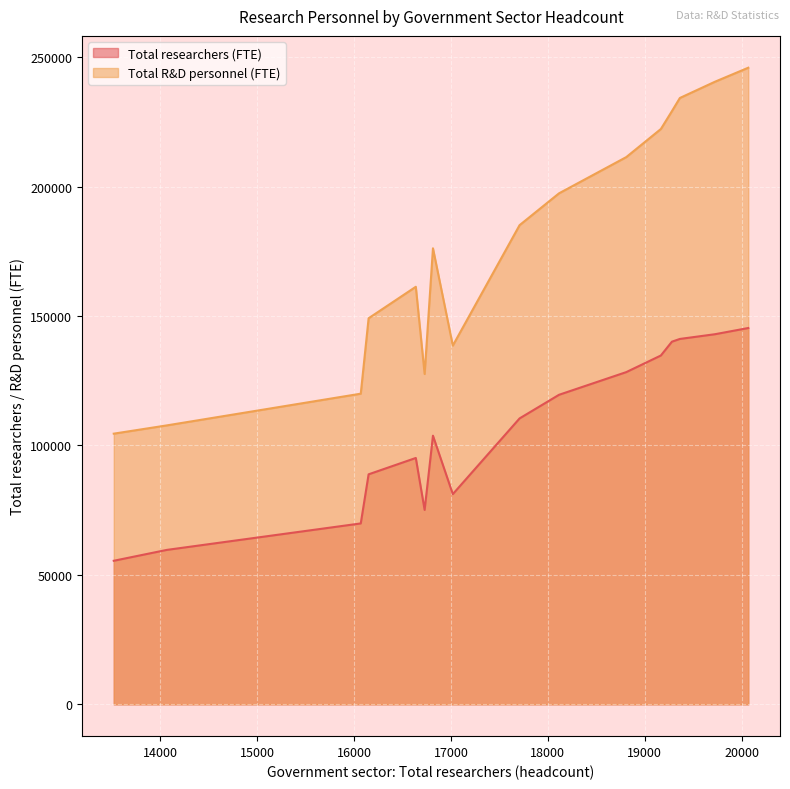

Rank the categories by Total researchers (FTE) value from highest to lowest.

15, 14, 13, 12, 11, 10, 9, 8, 7, 6, 5, 4, 3, 2, 1, 0